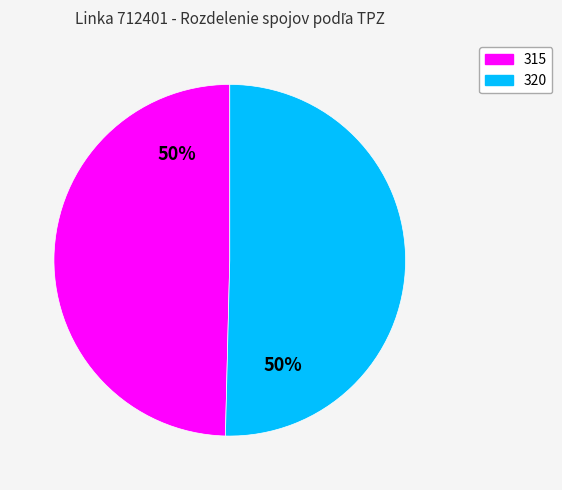

Count the number of slices in the pie.

2